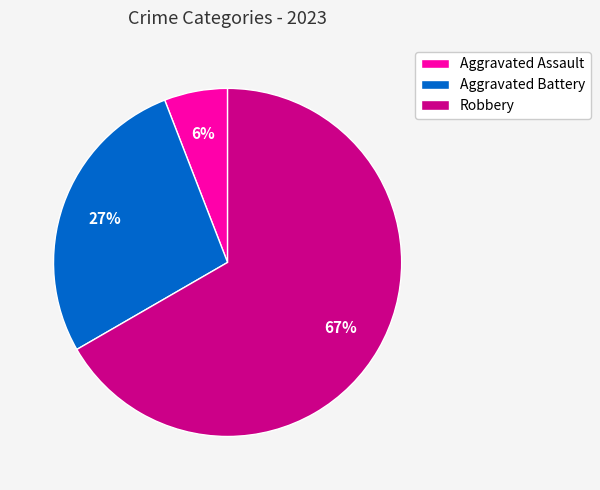

Which category accounts for the majority?

Robbery